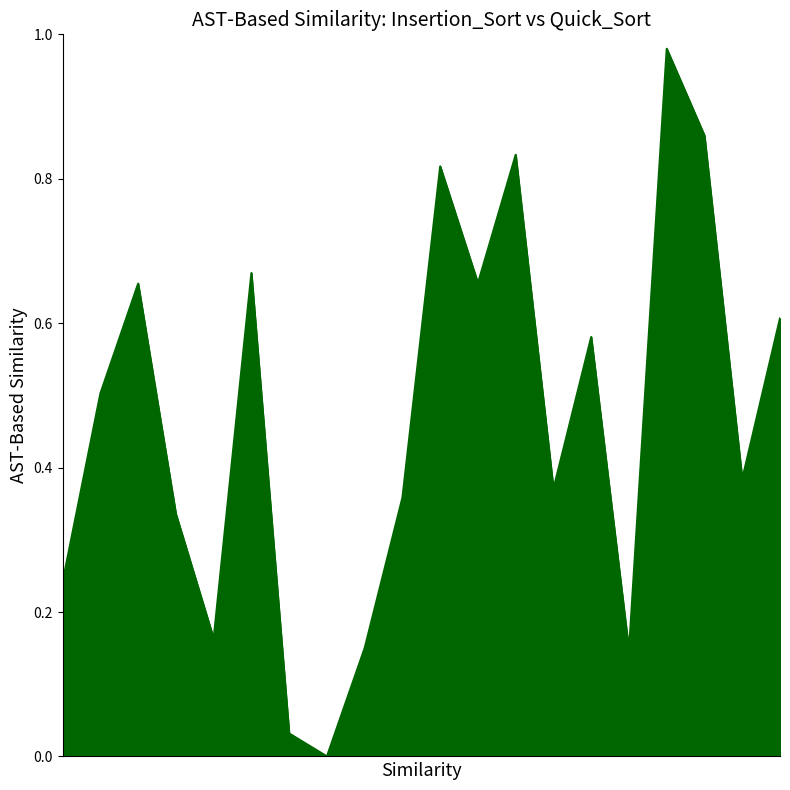

Reading right to left, extract all data points from this chart.

0.6	0.4	0.9	1.0	0.1	0.6	0.4	0.8	0.7	0.8	0.4	0.2	0.0	0.0	0.7	0.2	0.3	0.7	0.5	0.2